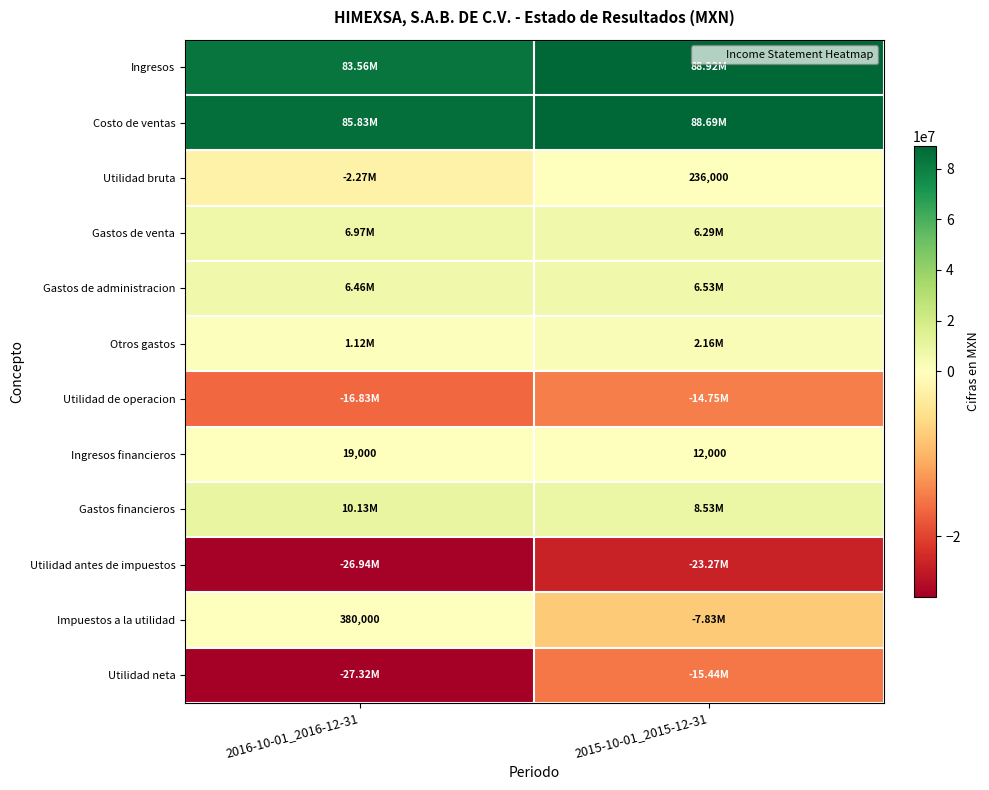

How many data points does each series have?

2